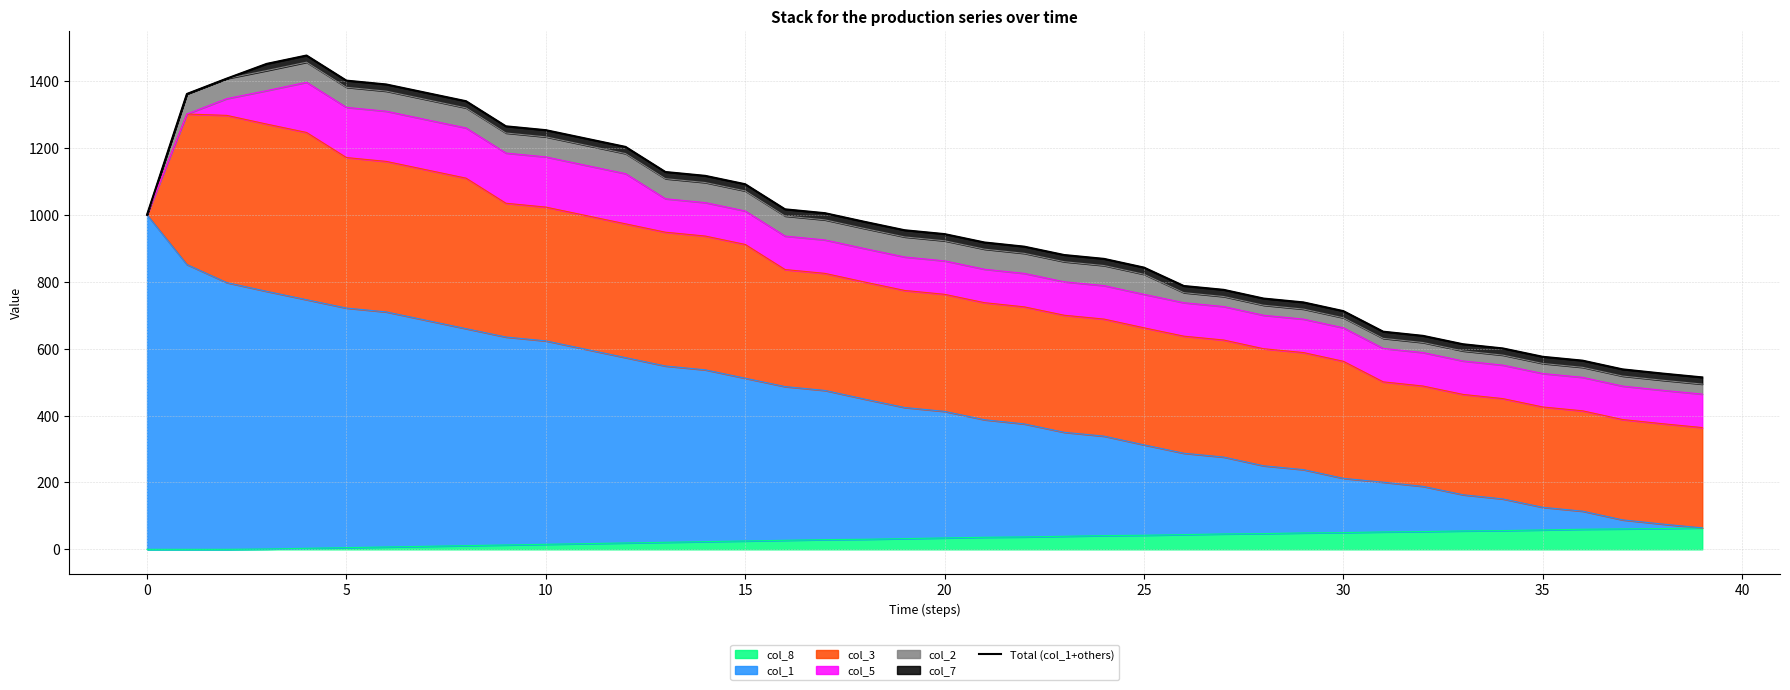

What is the difference between the values at 38 and 22?

379.3